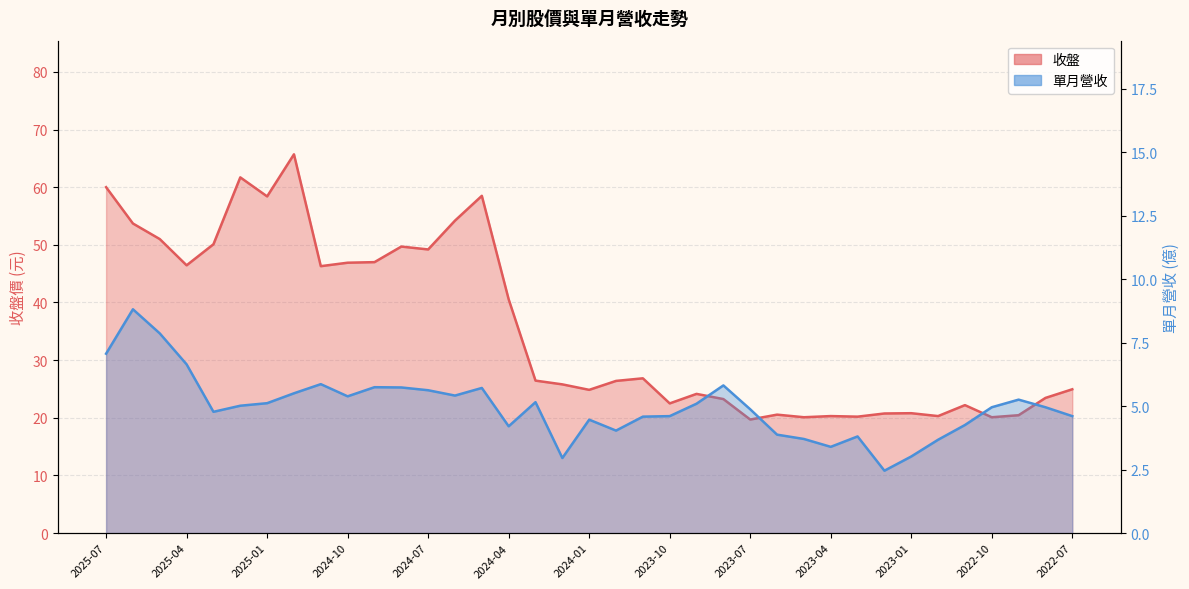

How many categories are shown in the chart?

37